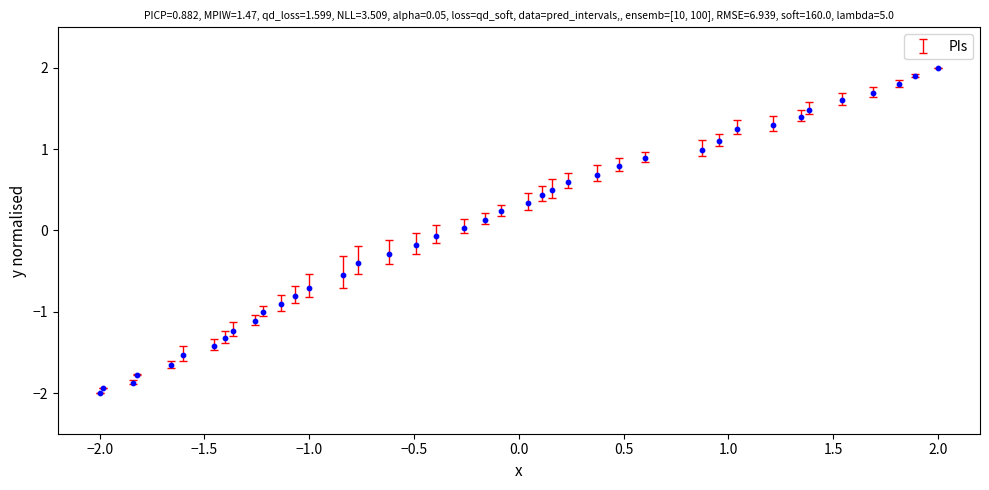

What is the range of Y values (max minus min)?

4.0